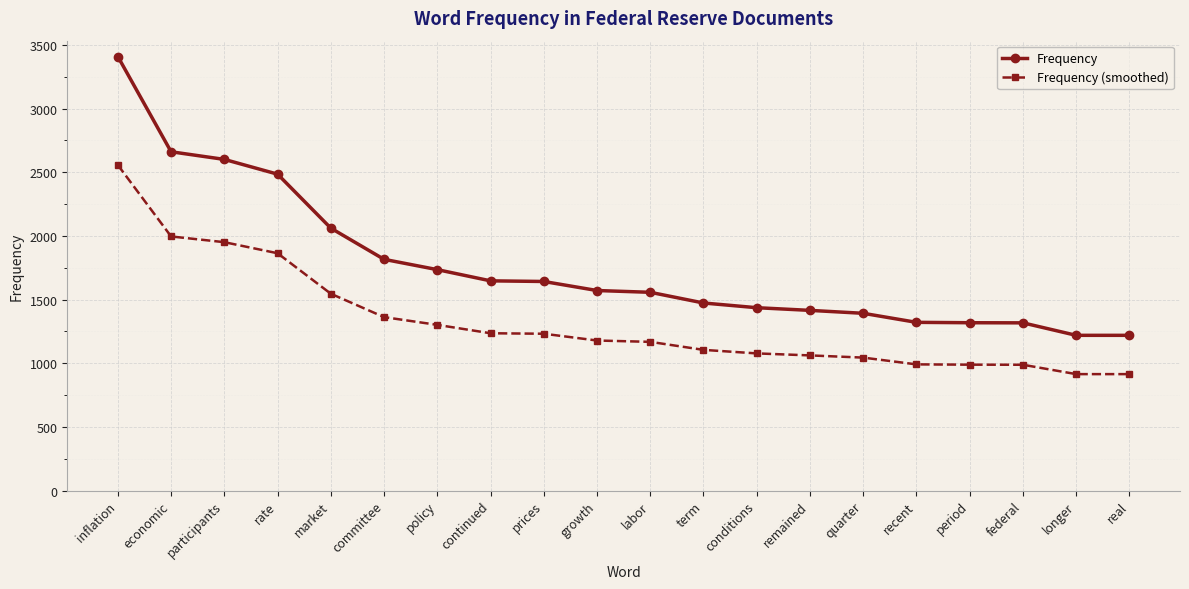

The value of Frequency at conditions is 2356.2. True or false?

False